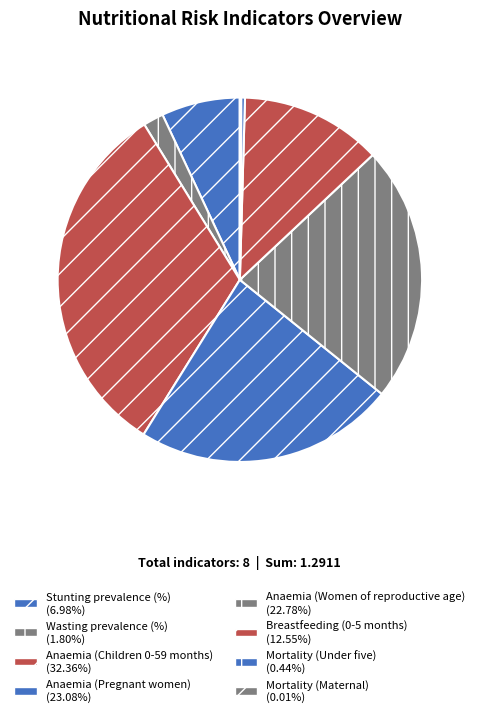

Is it true that Anaemia (Pregnant women) is 9% of the pie?

False